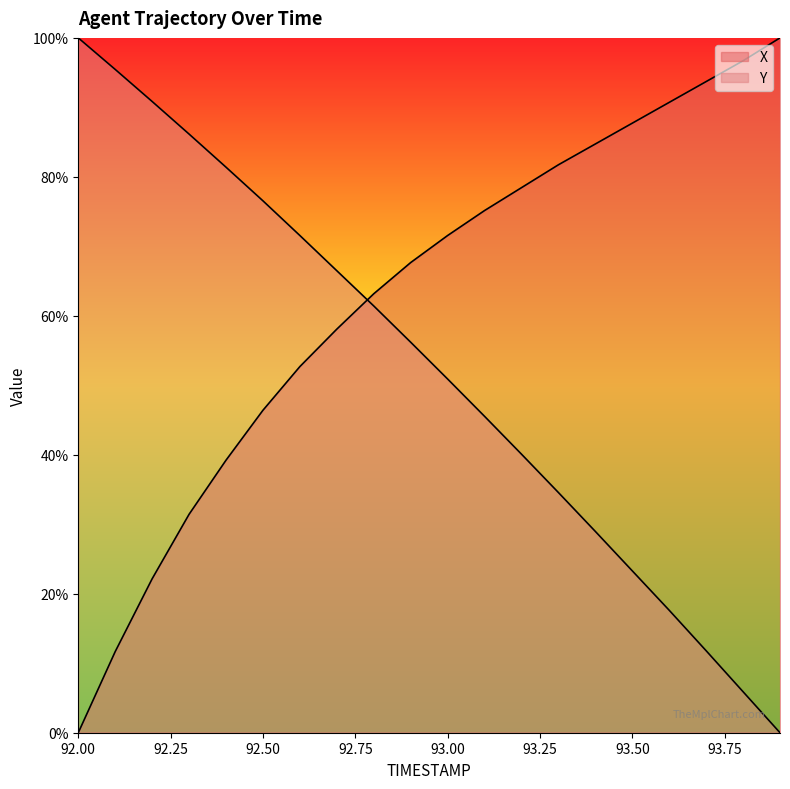

Which category has the highest value across all series?

93.9